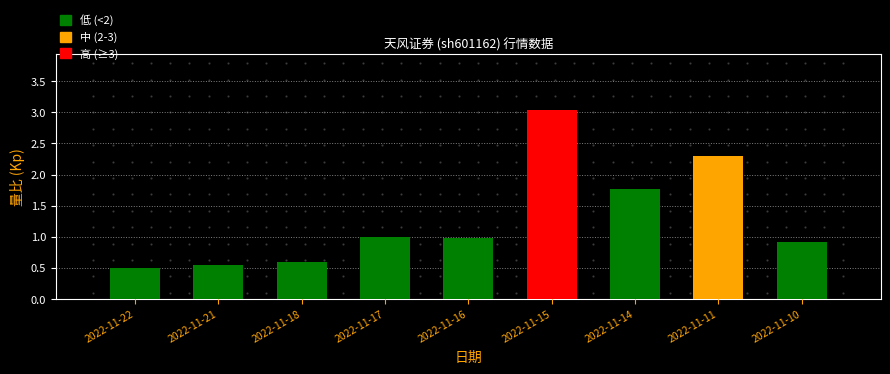

True or false: the data shows 0.5 at 2022-11-10.

False